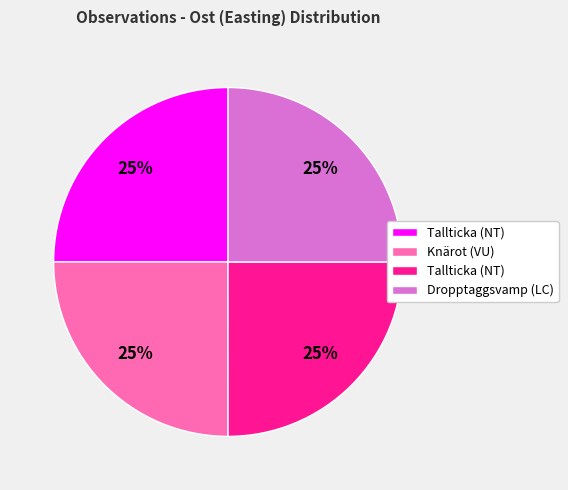

Does any single category account for the majority?

No